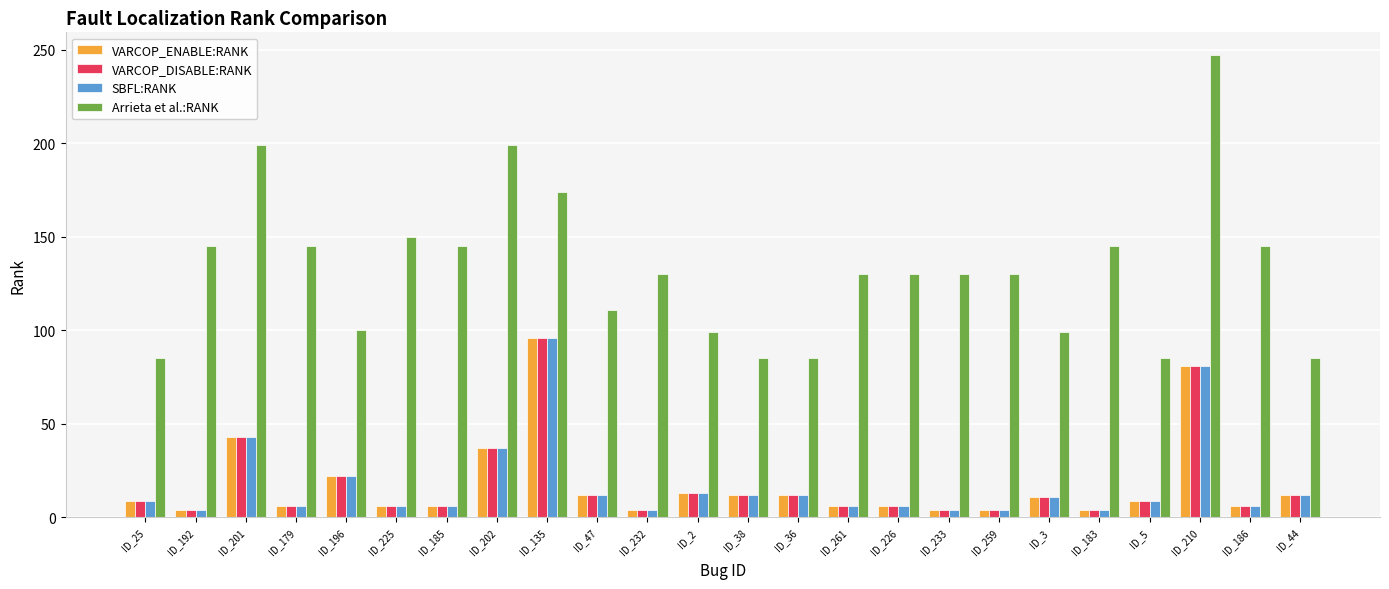

The value of SBFL:RANK at ID_36 is 12. True or false?

True